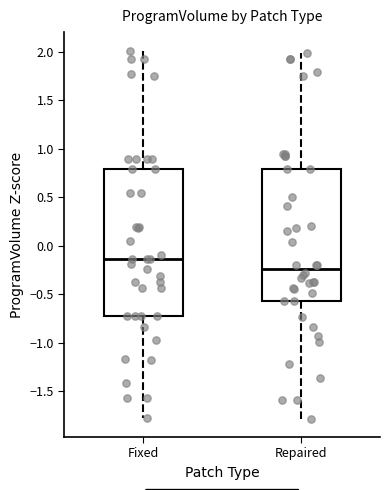

Comparing the boxes themselves (not the whiskers), which one is the tallest?

Fixed